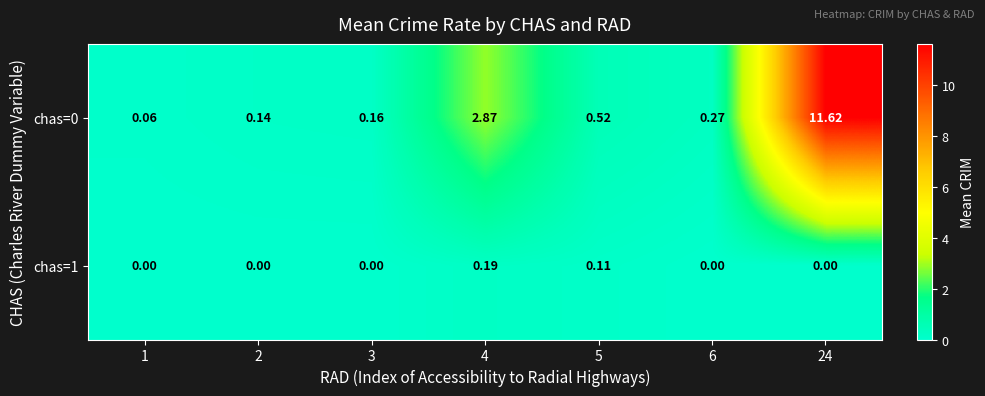

Is the value of chas=1 at 6 greater than the value of chas=0 at 6?

No